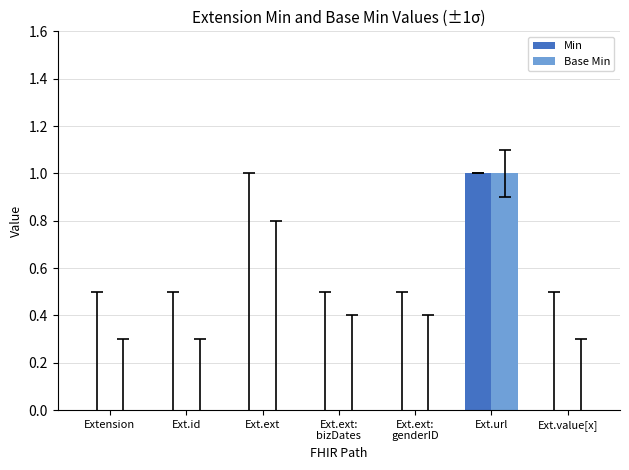

True or false: Base Min has a value of 0 at Ext.url.

False